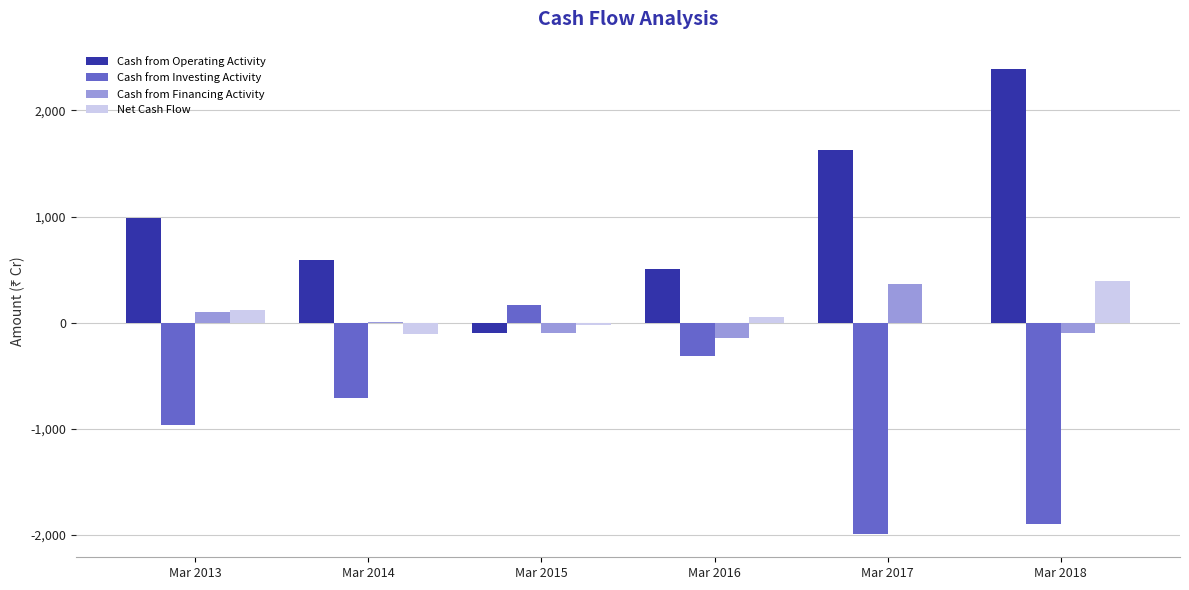

Is the value of Net Cash Flow at Mar 2013 greater than the value of Cash from Investing Activity at Mar 2014?

Yes